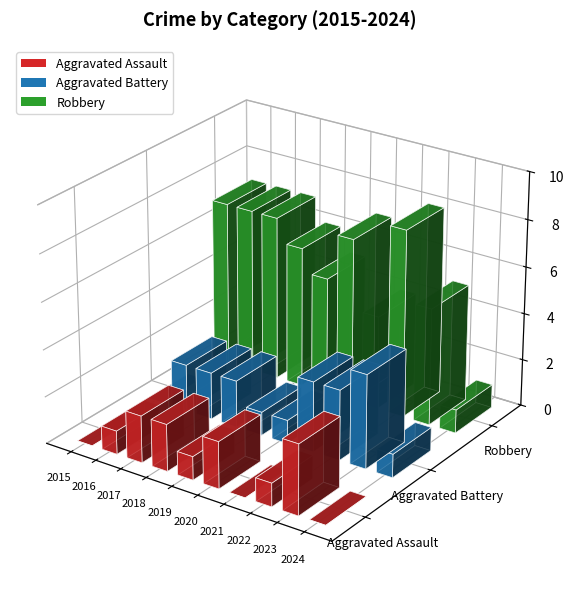

At which category is the sum across all series the highest?

2022